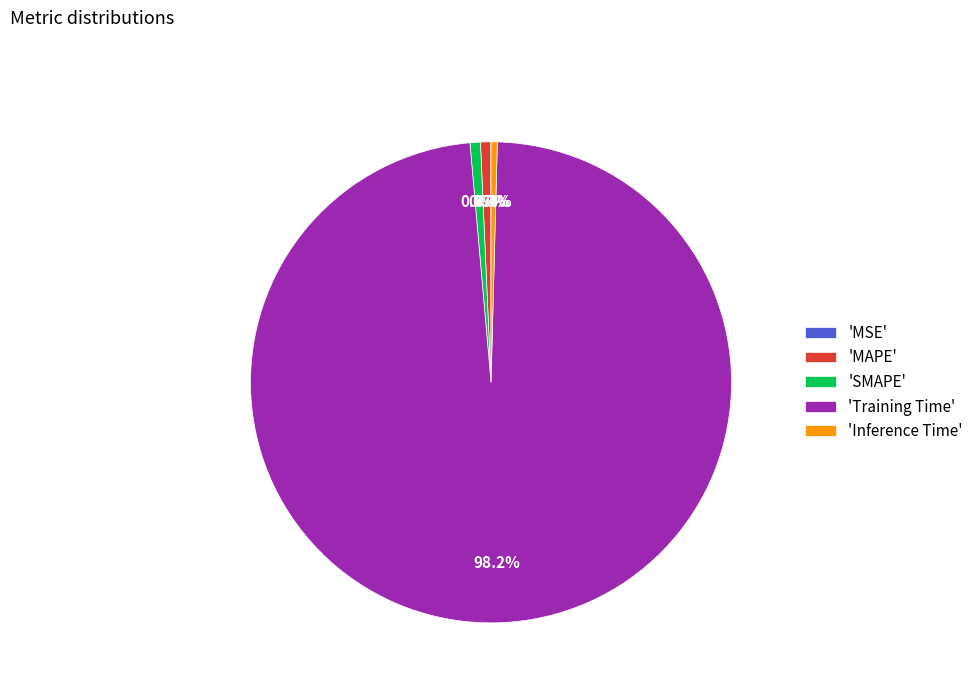

To the nearest percent, what is the difference between the largest and smallest slice percentages?

98%